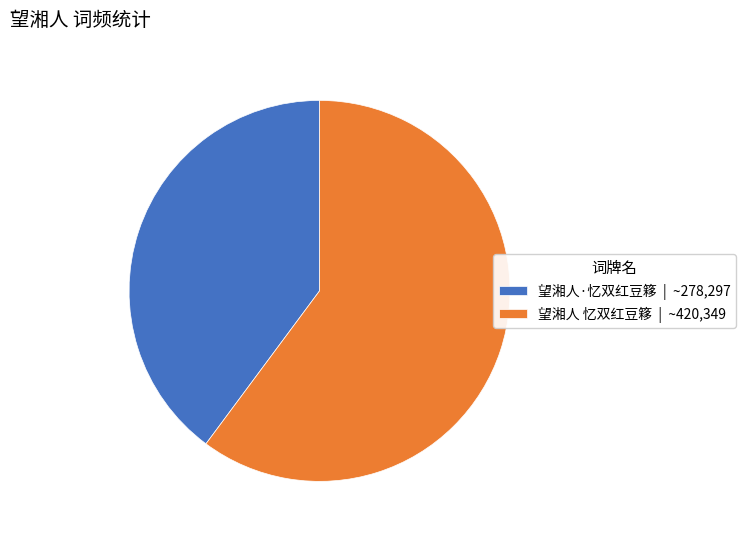

Count the number of slices in the pie.

2